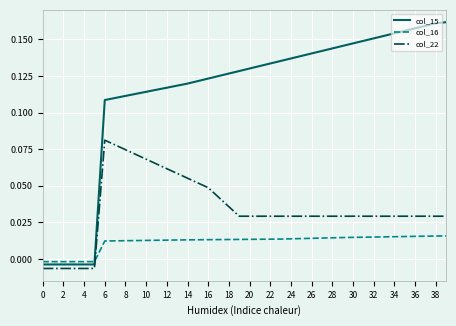

Which series has the widest spread of values?

col_15